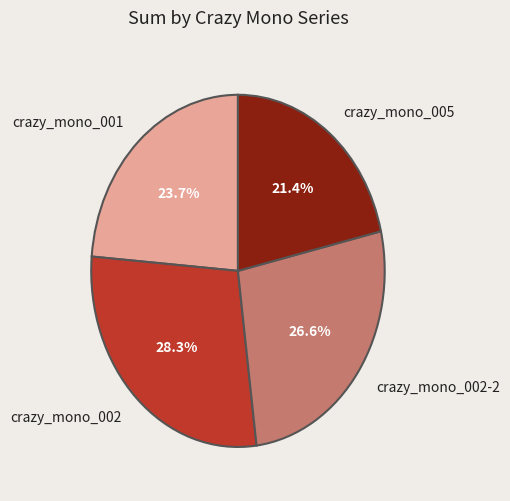

What percentage is NOT represented by crazy_mono_005?

78.6%